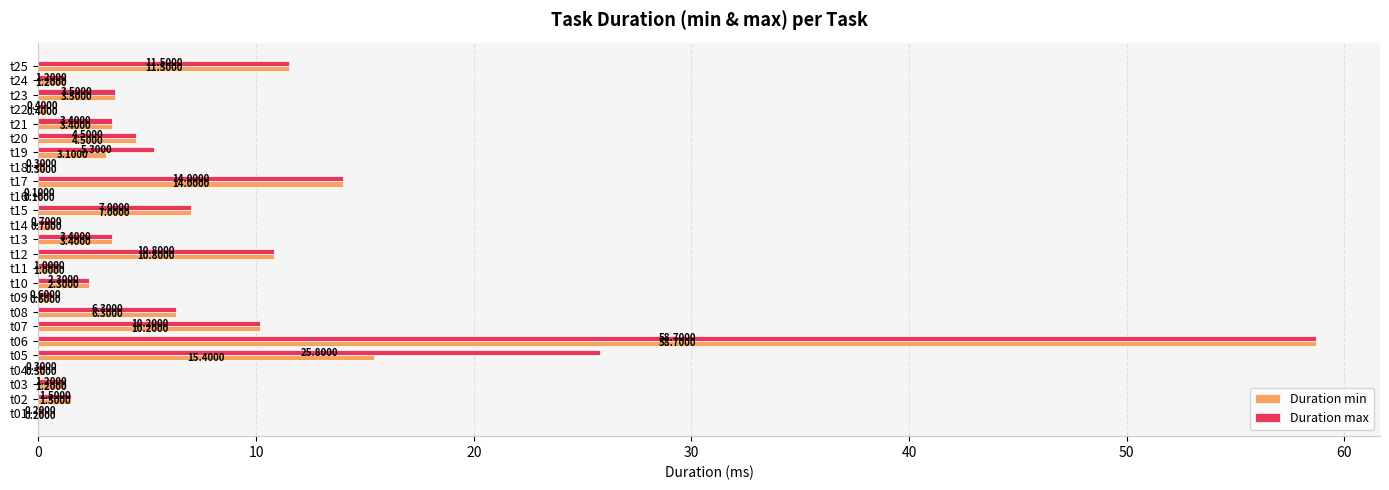

What is the average value of the Duration min series?

6.5